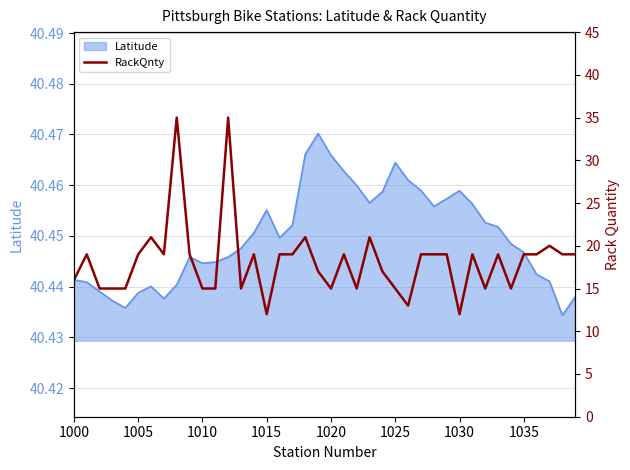

How many categories are shown in the chart?

40